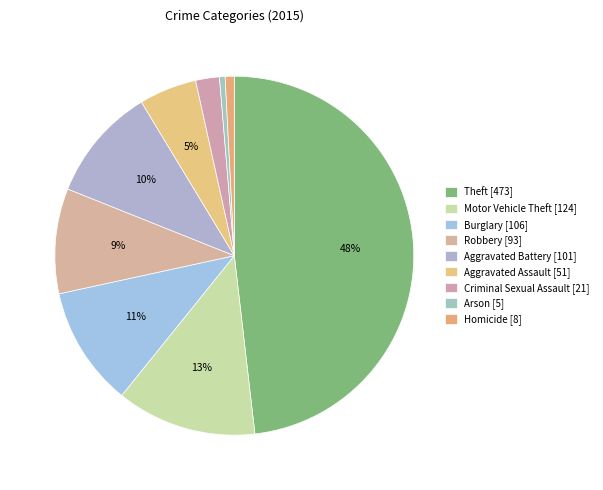

How many slices are in this pie chart?

9